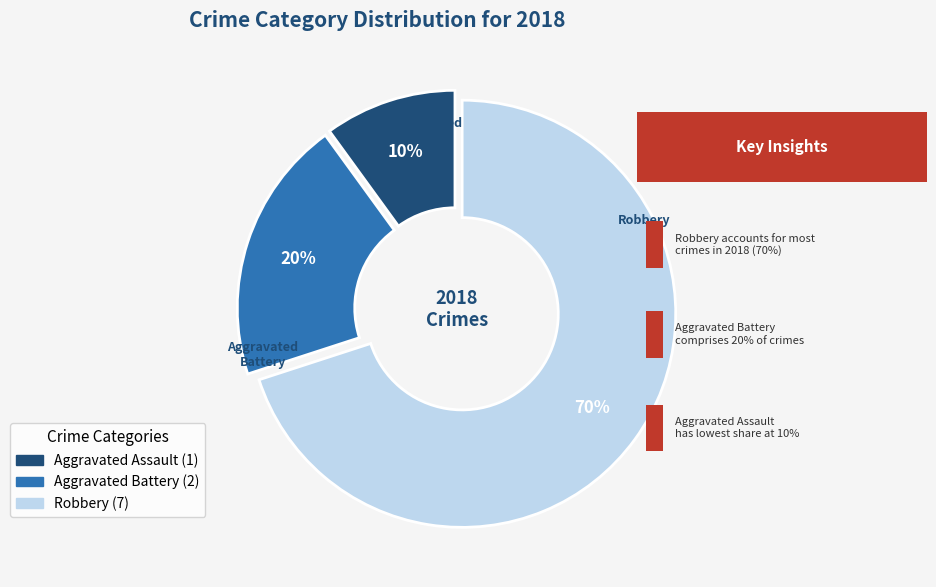

Is there any slice that represents more than half of the pie?

Yes